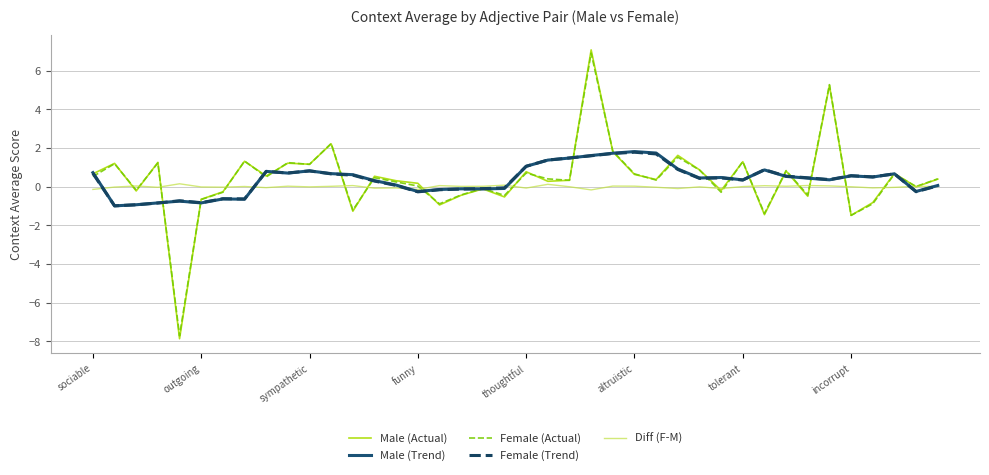

Which series has the widest spread of values?

Male (Actual)